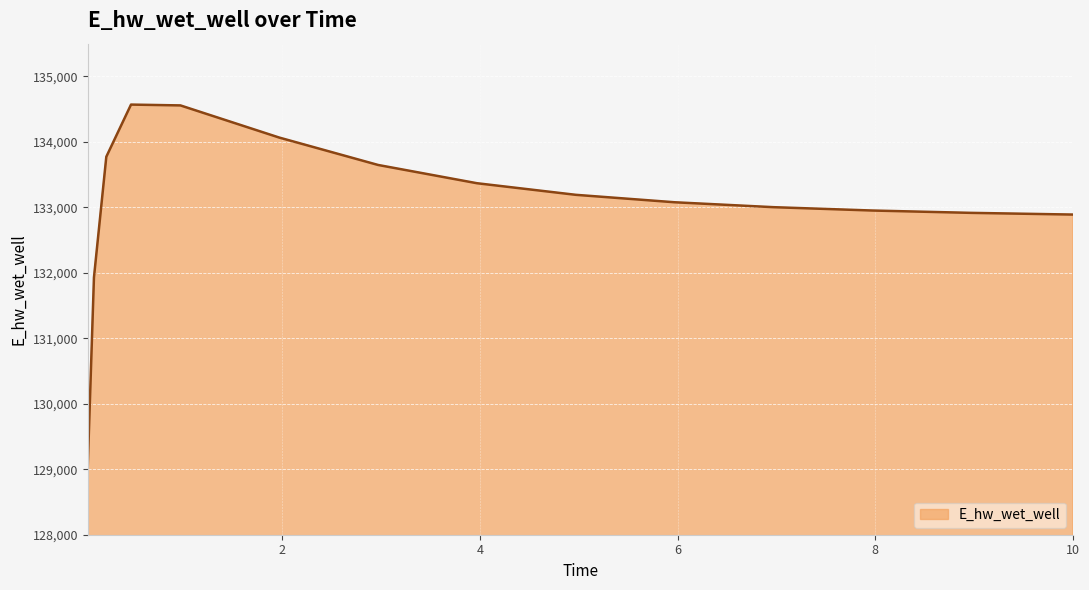

What is the minimum value shown in the chart?

129048.5